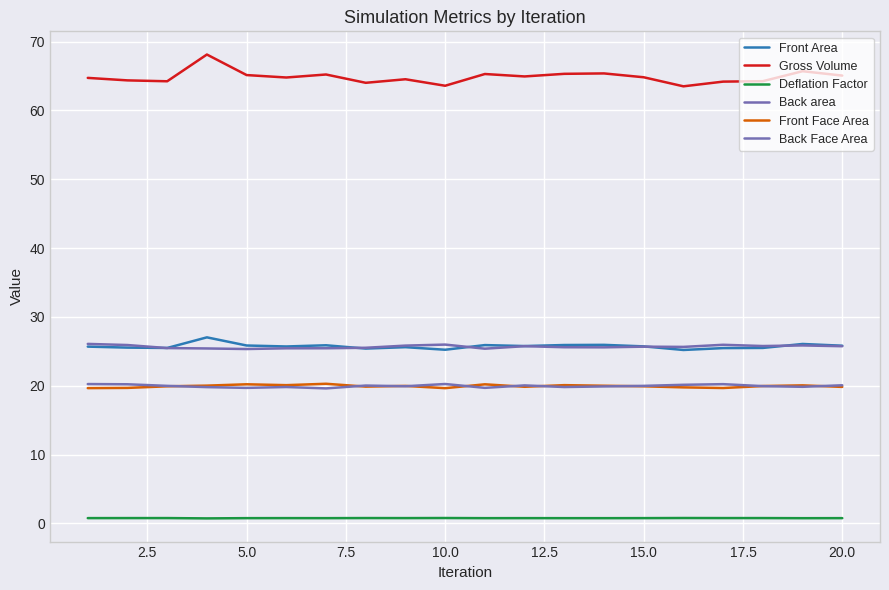

How many lines are shown in the chart?

6